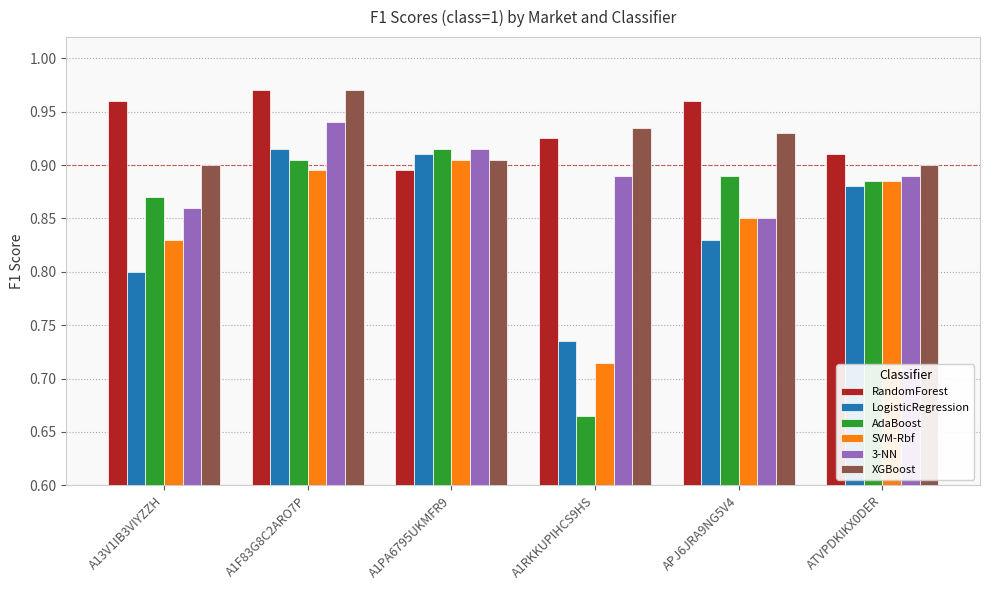

Where is RandomForest nearest to the value 0?

A1PA6795UKMFR9